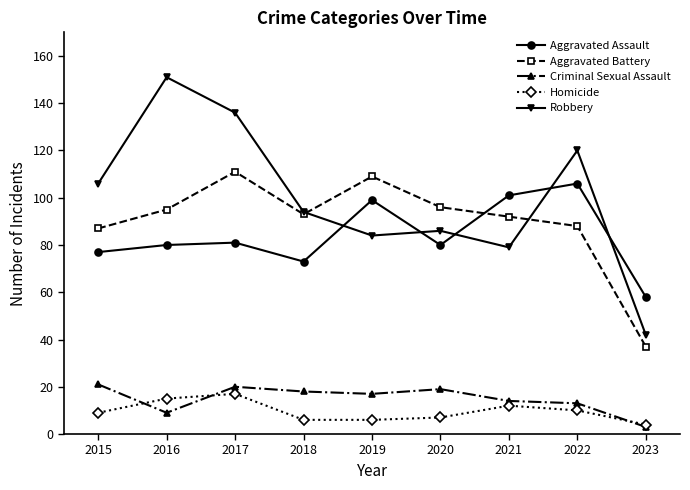

At which category is the sum across all series the highest?

2017